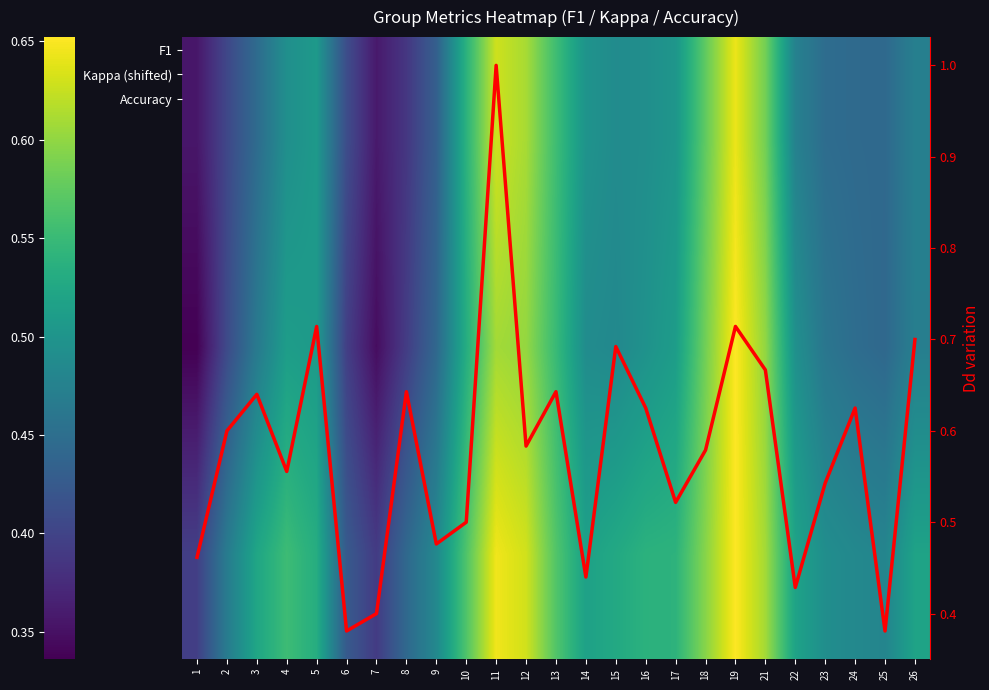

At which category is the sum across all series the highest?

11